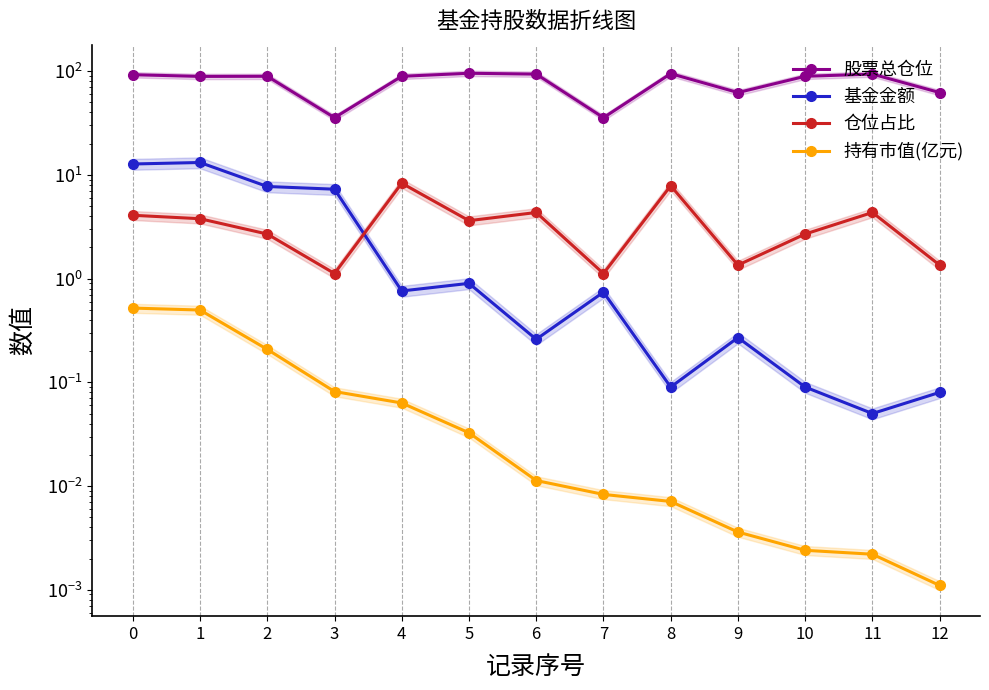

What is the difference between the maximum and minimum values in the 基金金额 series?

13.1